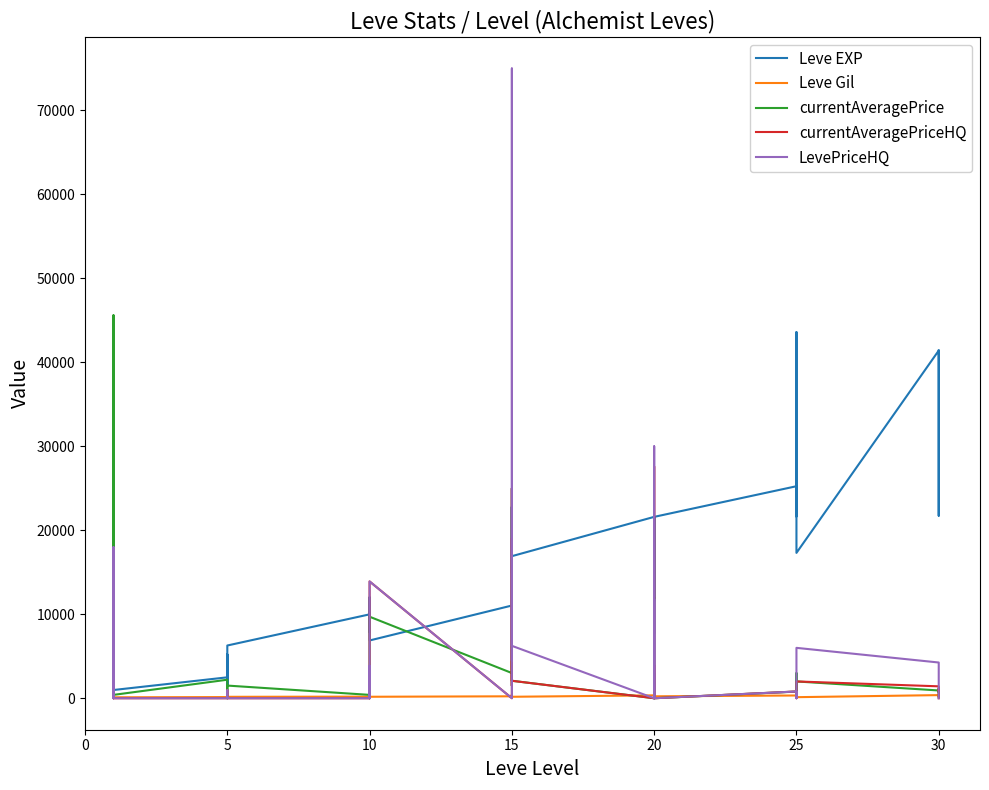

True or false: currentAveragePriceHQ has a value of 0.0 at 5.

True